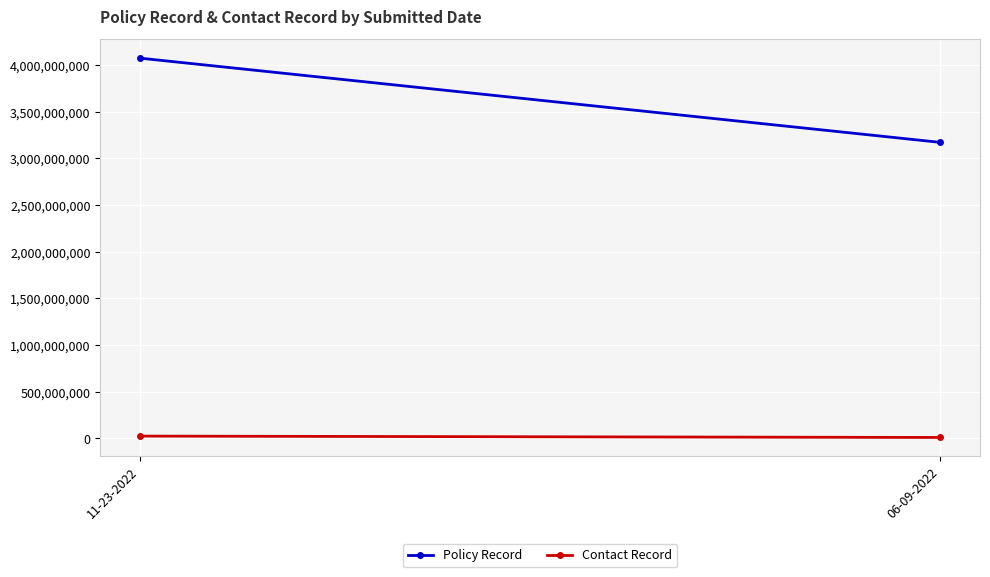

Is the value of Policy Record at 11-23-2022 greater than the value of Contact Record at 06-09-2022?

Yes